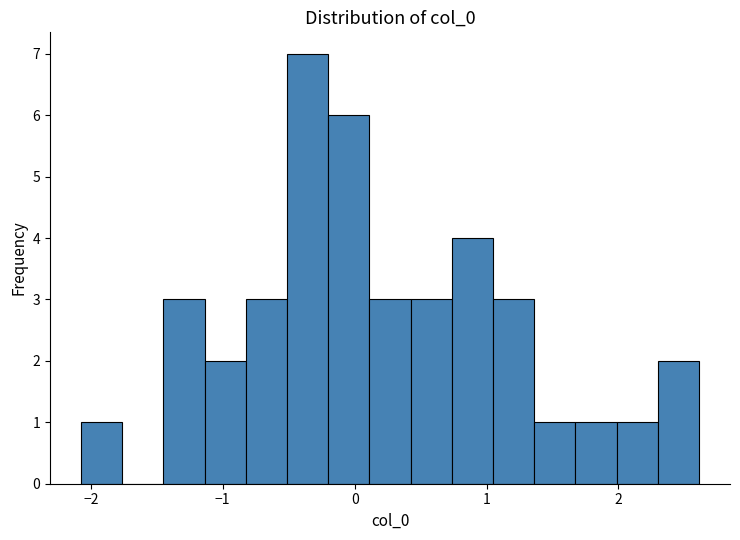

Read against the x-axis, roughly where is the centre of the tallest bar?

-0.4